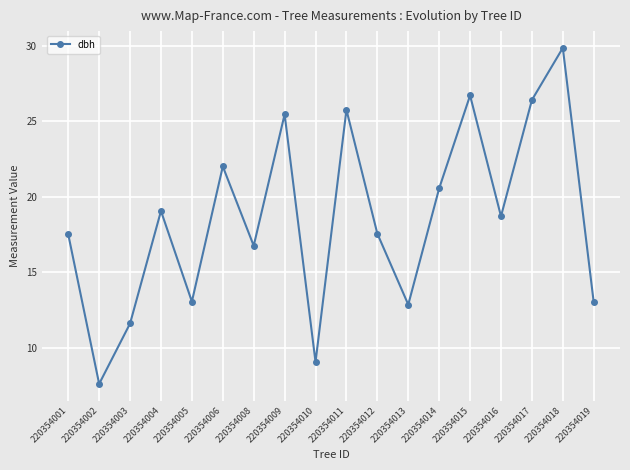

What is the ratio of the value at 220354018 to the value at 220354004?

1.6